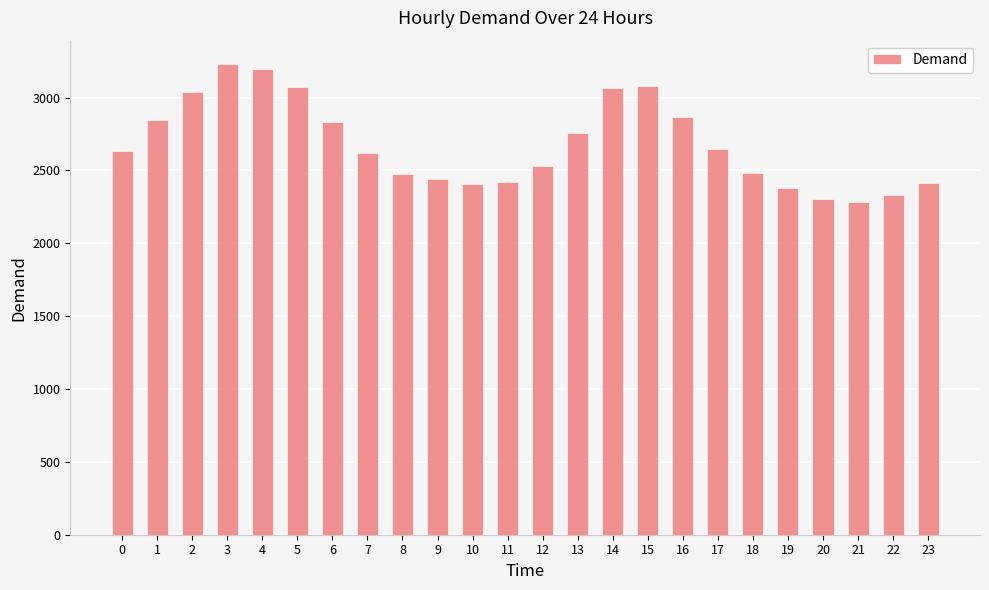

What is the change in value from 16 to 18?

-390